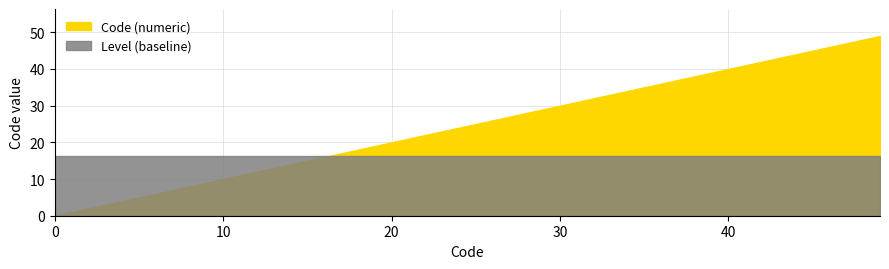

How many data points in Code (numeric) are less than 27?

19